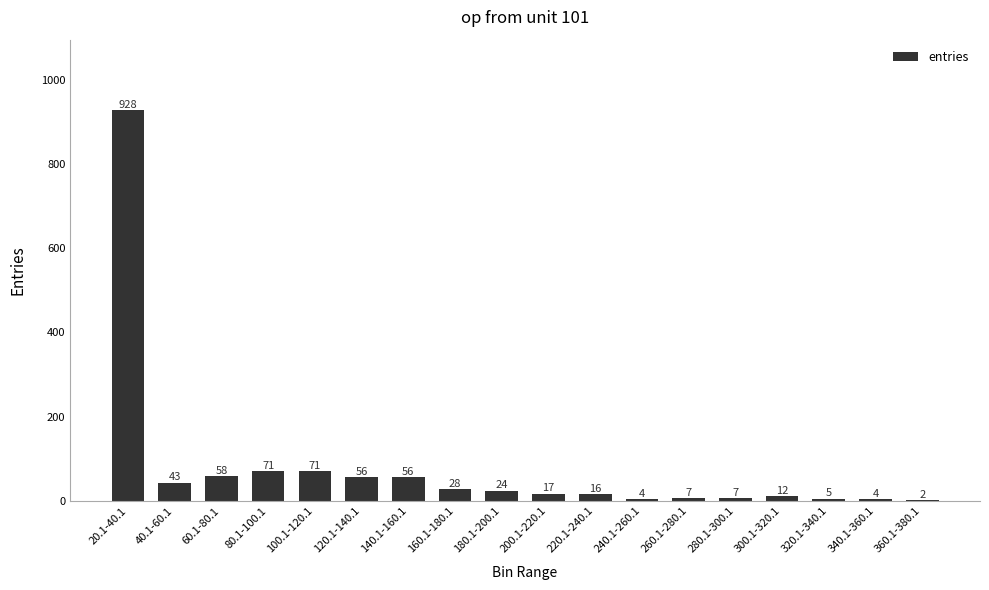

Which label corresponds to the largest value in the chart?

20.1-40.1